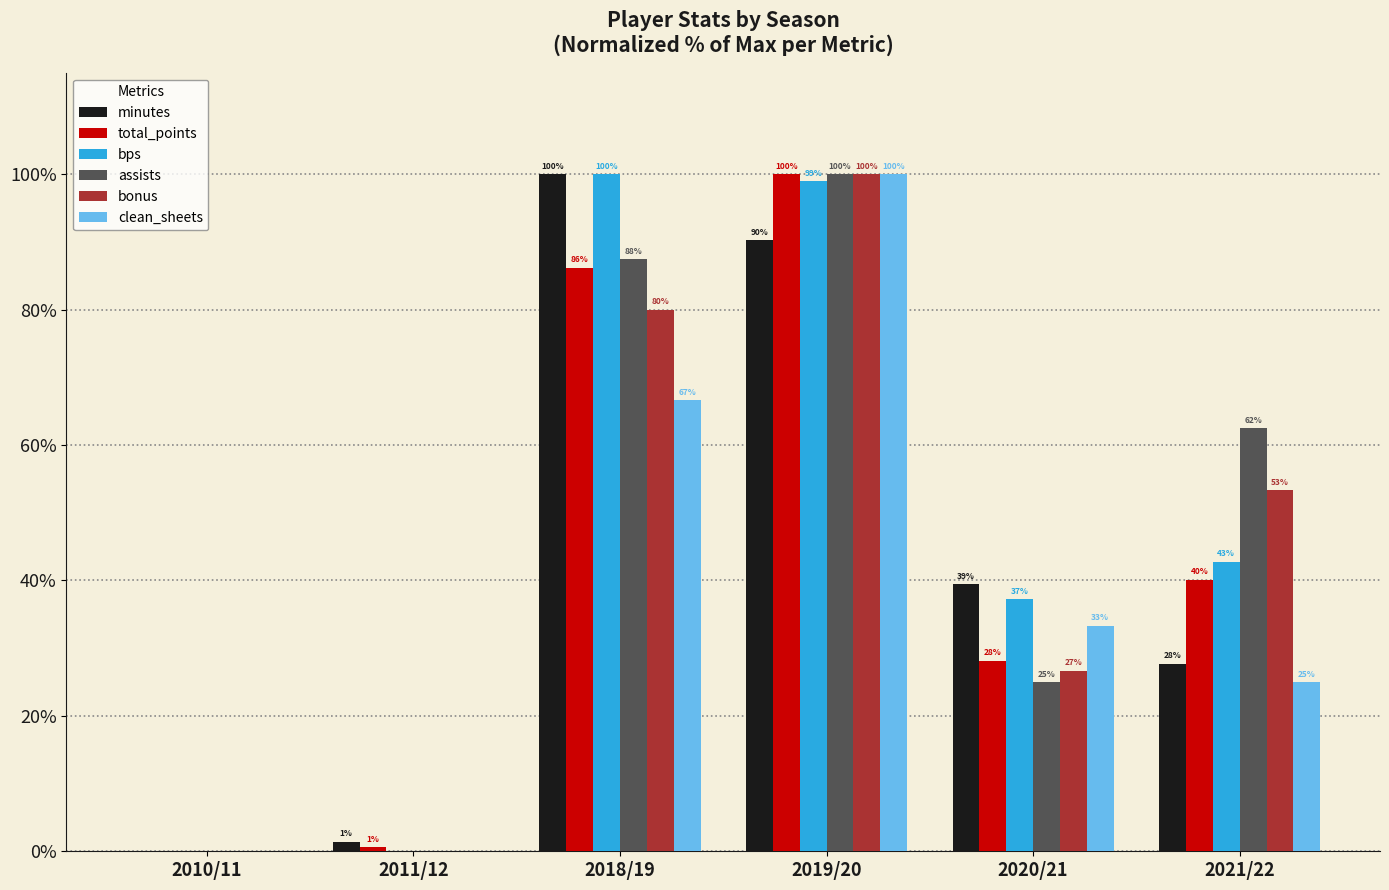

The assists series shows 87.5 at 2018/19. True or false?

True